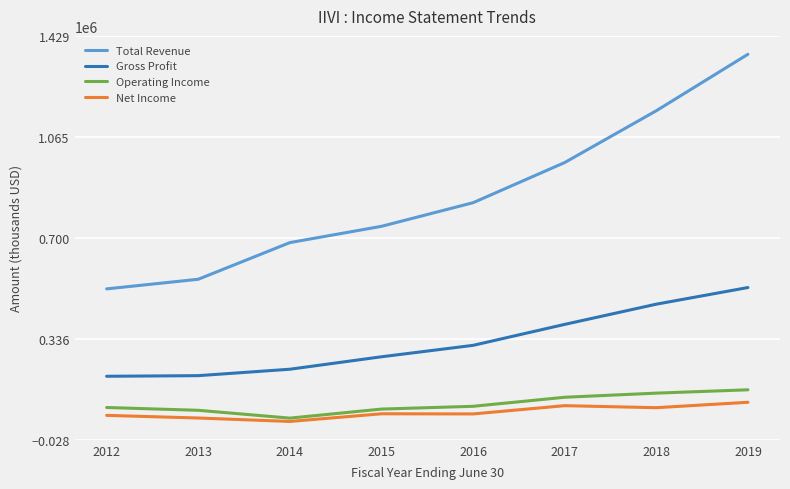

Is the value of Net Income at 2016 greater than the value of Total Revenue at 2015?

No